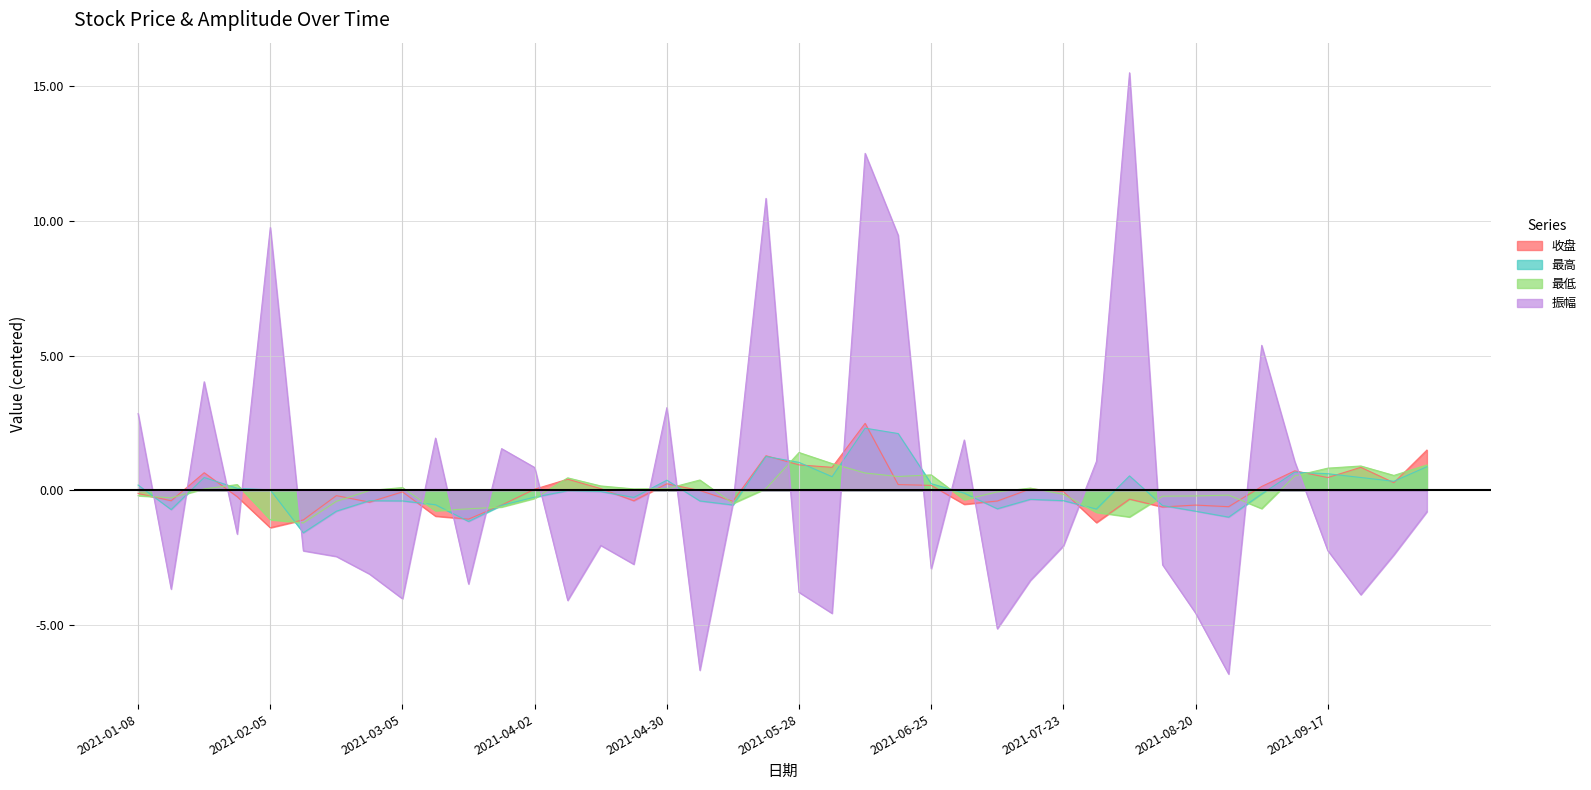

At which category does 最高 reach its first local valley?

2021-01-15